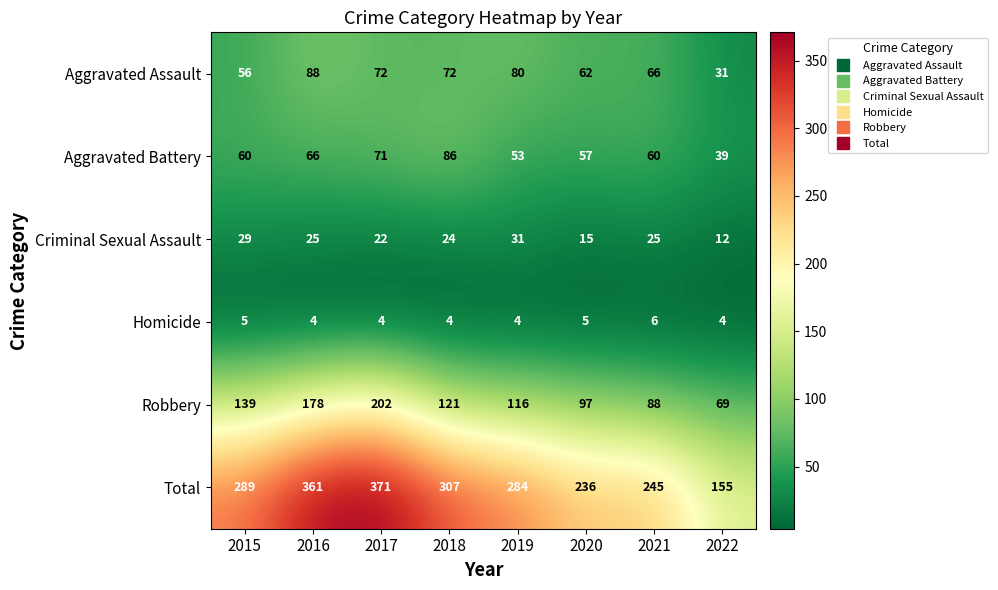

What is the lowest value of the Total series?

155